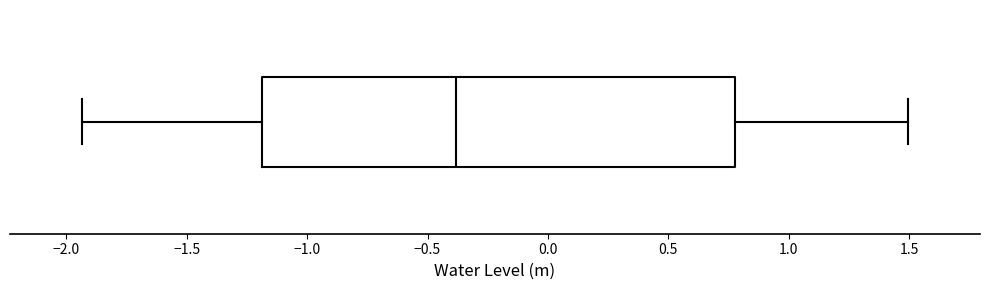

Transcribe this box plot: give where the median line is, the range the box spans, and where the two whiskers end, as read against the x-axis. The values are not printed on the chart, so give them approximately, as read against the axis.

median -0.40, box -1.20 to 0.80, whiskers -1.95 to 1.50